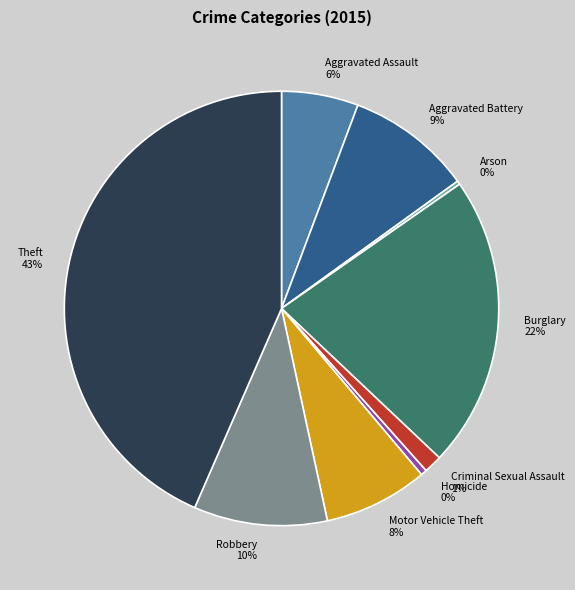

Approximately how many times larger is the value at Criminal Sexual Assault compared to Homicide?

3.1